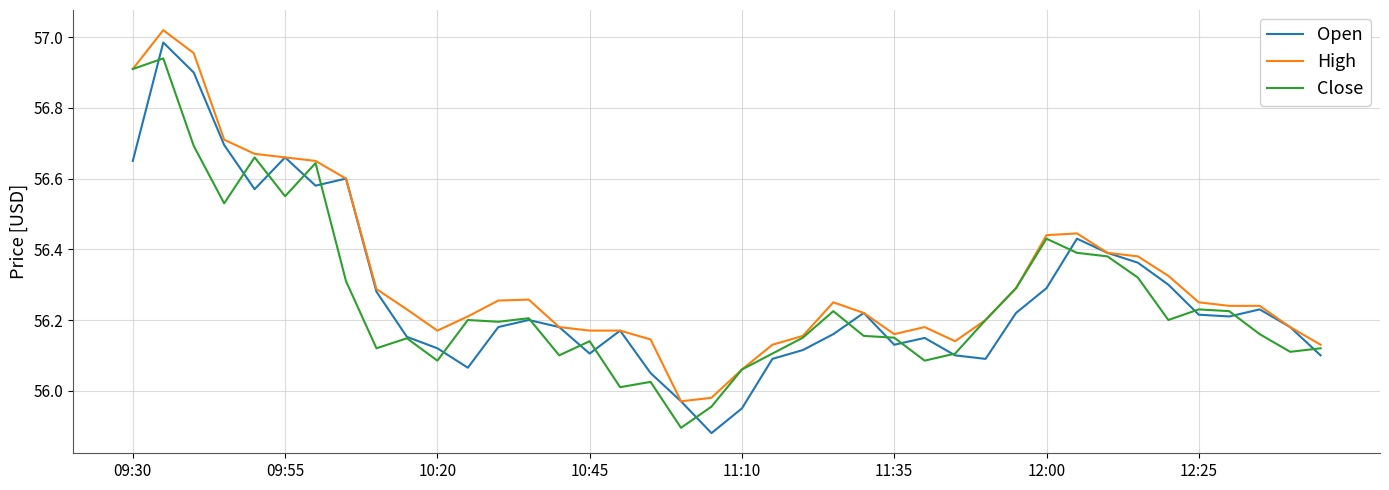

Which series has the largest total across all categories?

High